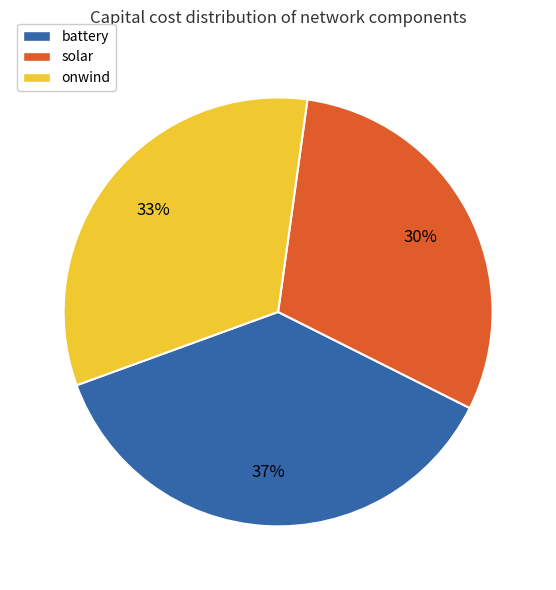

Which slice is the smallest?

solar